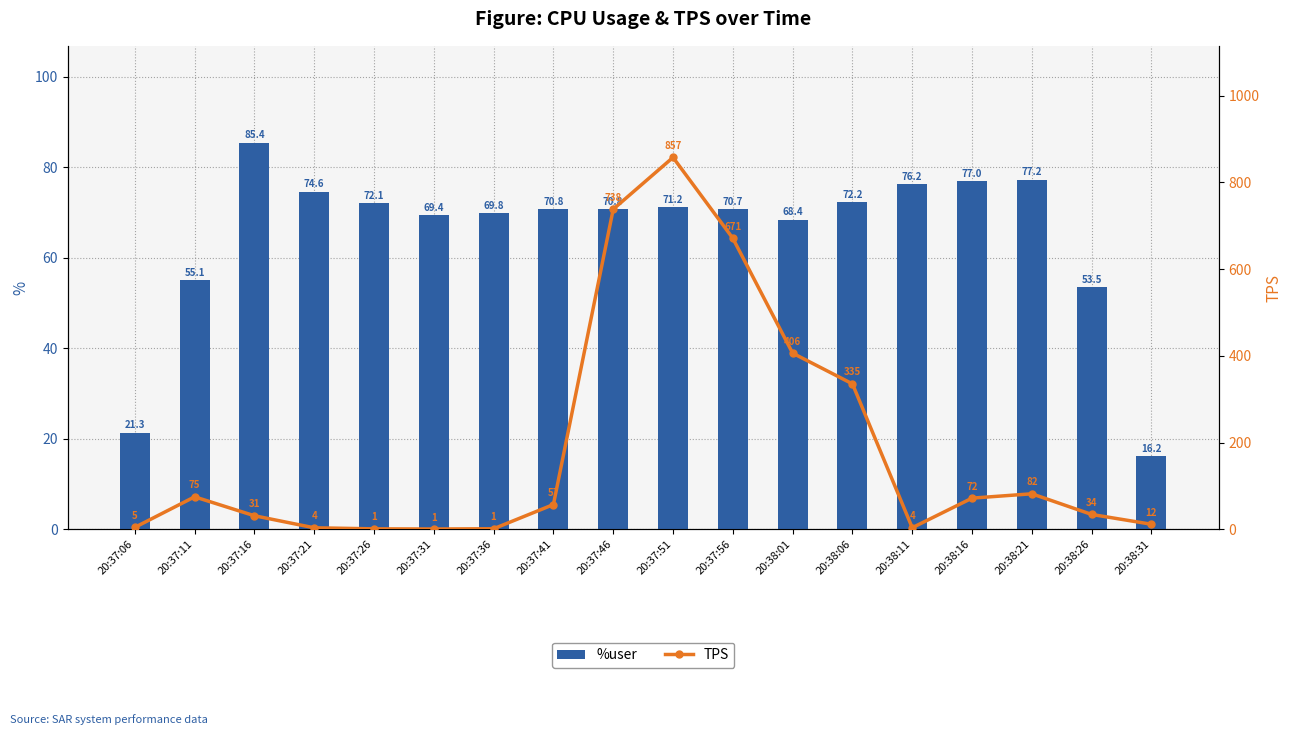

What is the value of the %user bar at the 16th from the left?

77.2